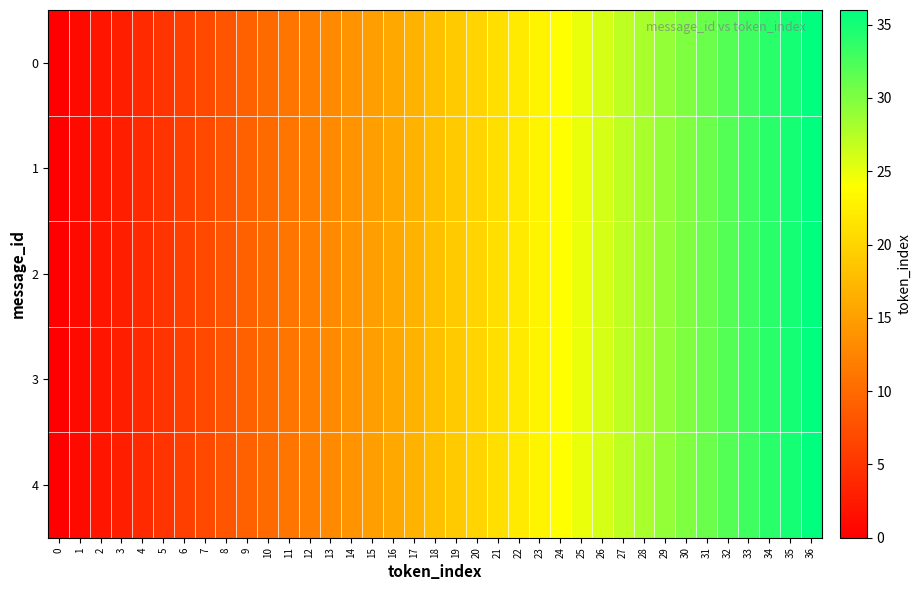

Between 36 and 13, which is larger?

36